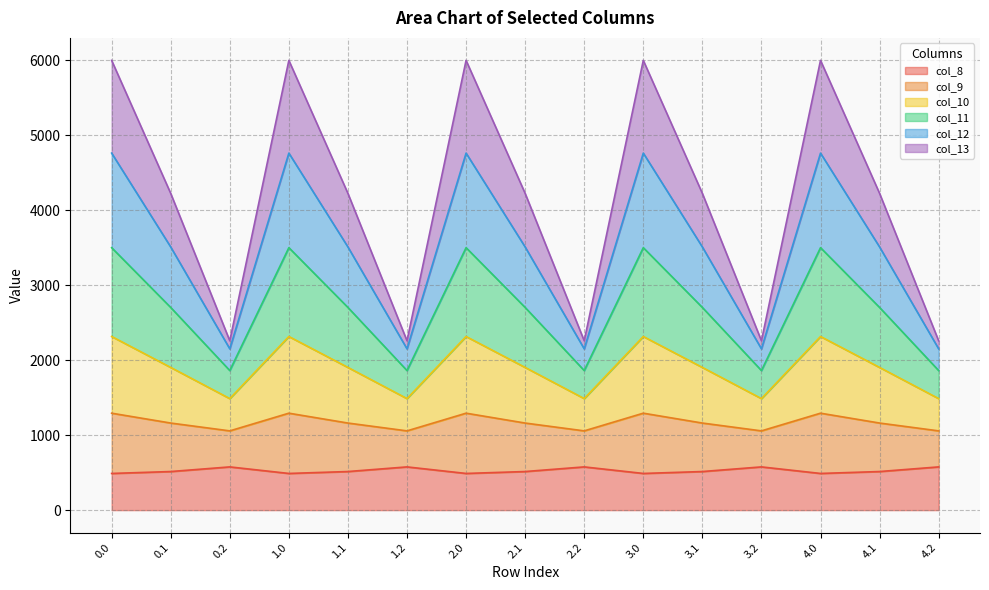

What is the difference between the maximum and minimum values in the col_8 series?

87.4